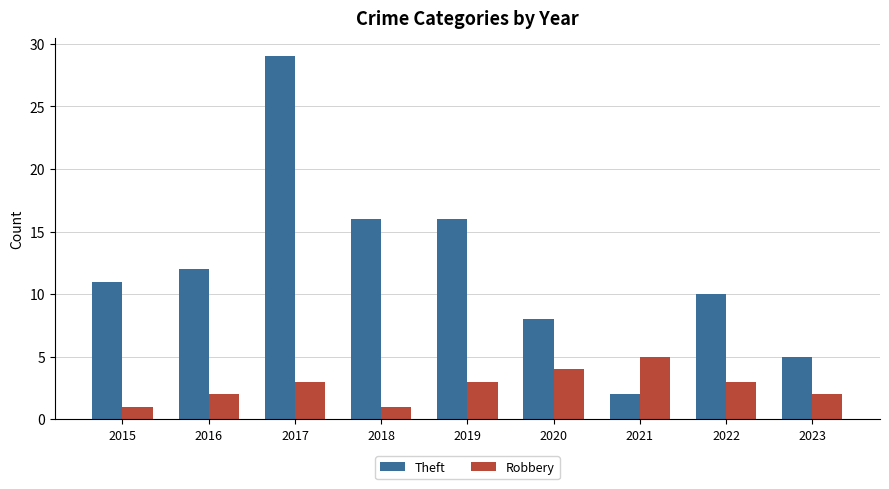

What are all the series names shown in the legend?

Theft, Robbery